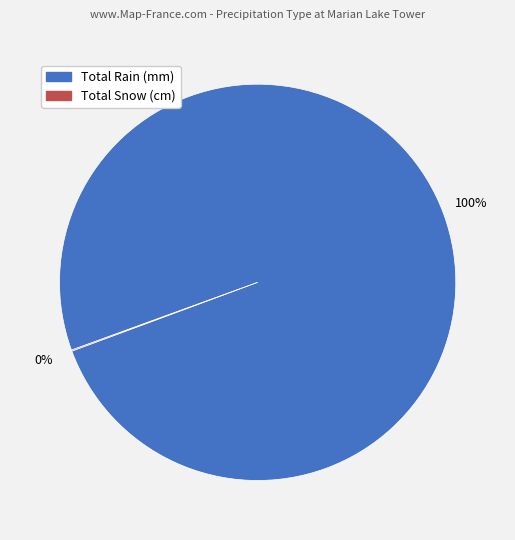

To the nearest percent, what is the average slice percentage?

50%